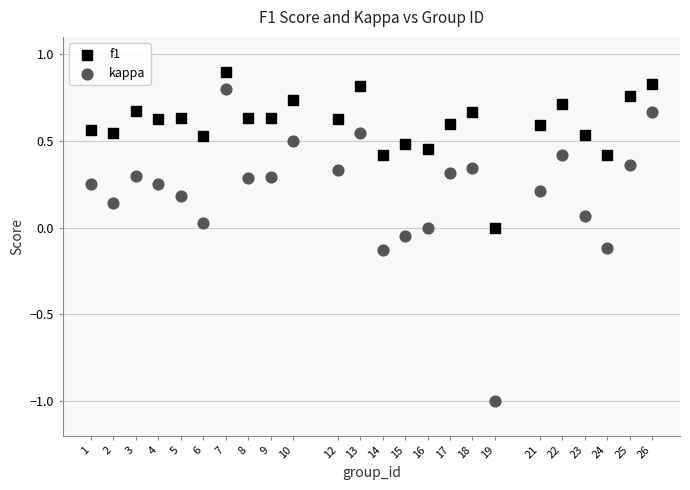

Which series has the largest Y range (max minus min)?

kappa